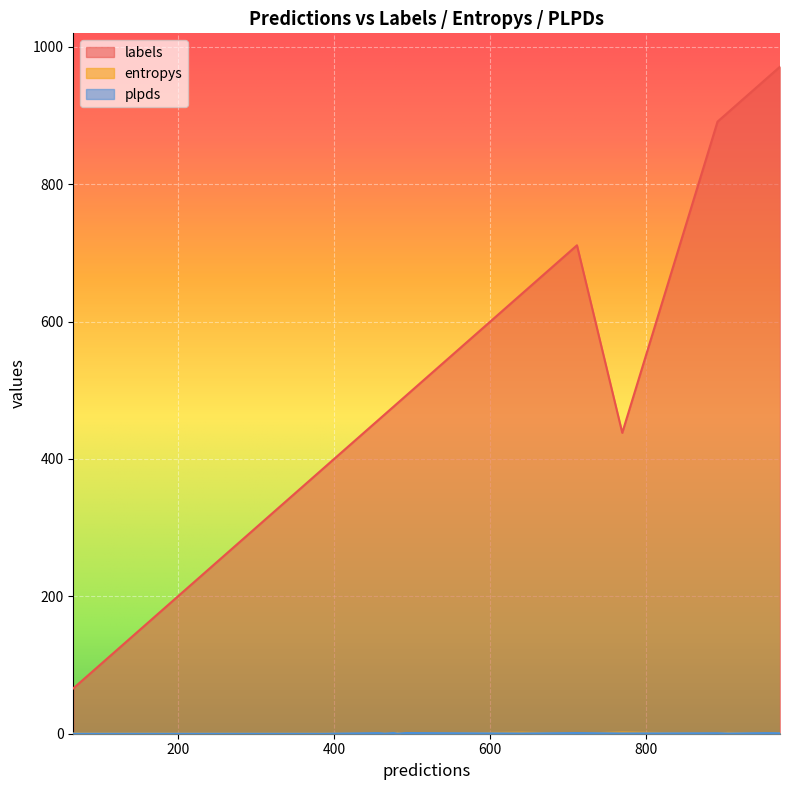

Which series has the largest total across all categories?

labels